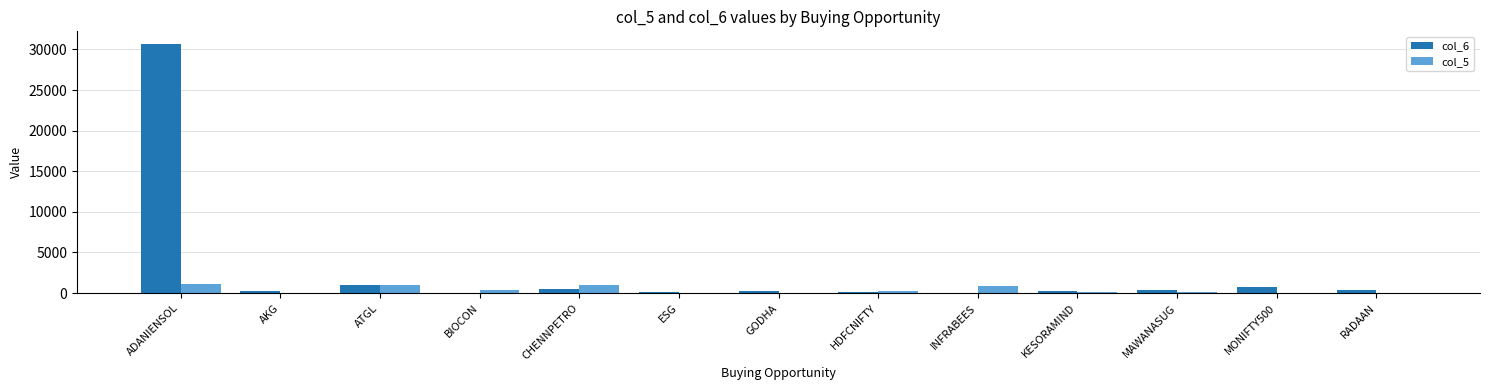

At which category is the sum across all series the highest?

ADANIENSOL